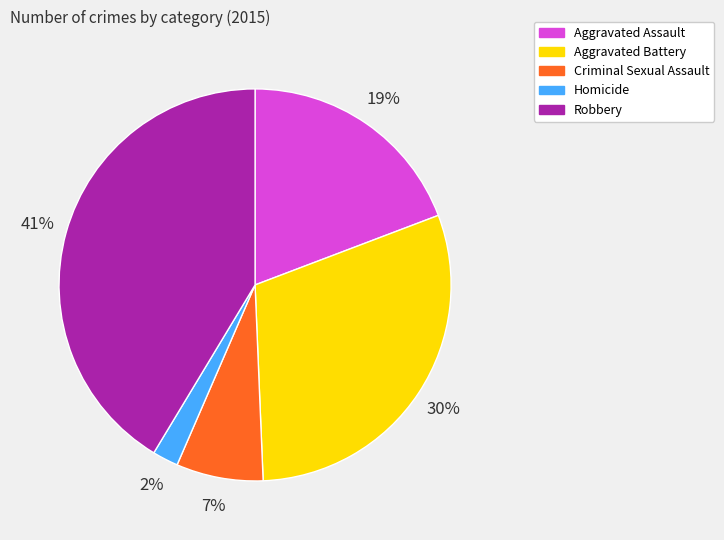

The Aggravated Battery slice represents 30% of the pie. True or false?

True